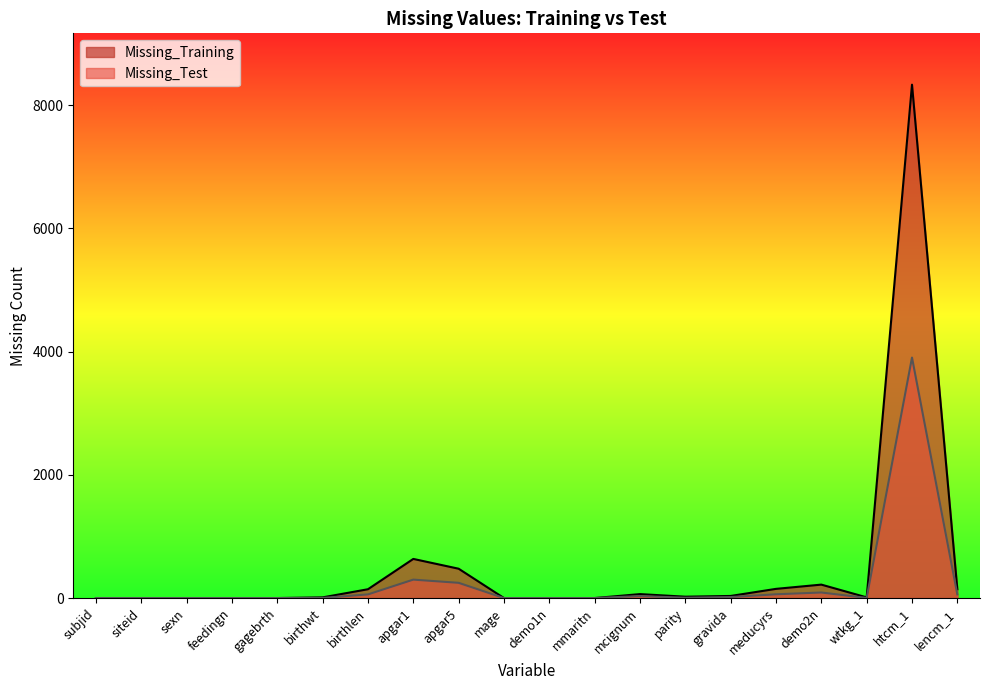

Reading right to left, transcribe all the data shown in this chart.

Missing_Training: lencm_1=143	htcm_1=8332	wtkg_1=11	demo2n=218	meducyrs=149	gravida=34	parity=22	mcignum=64	mmaritn=0	demo1n=0	mage=0	apgar5=476	apgar1=635	birthlen=143	birthwt=11	gagebrth=0	feedingn=0	sexn=0	siteid=0	subjid=0
Missing_Test: lencm_1=59	htcm_1=3903	wtkg_1=2	demo2n=90	meducyrs=61	gravida=16	parity=5	mcignum=32	mmaritn=0	demo1n=0	mage=0	apgar5=247	apgar1=299	birthlen=59	birthwt=2	gagebrth=0	feedingn=0	sexn=0	siteid=0	subjid=0